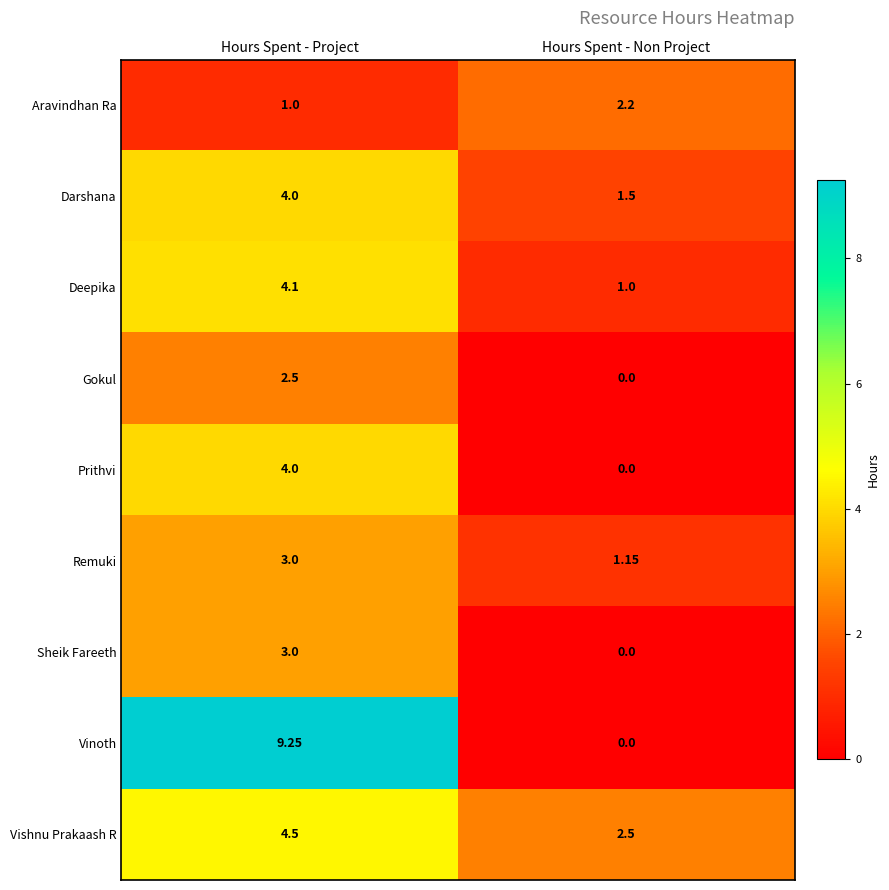

Count the number of categories in the chart.

2